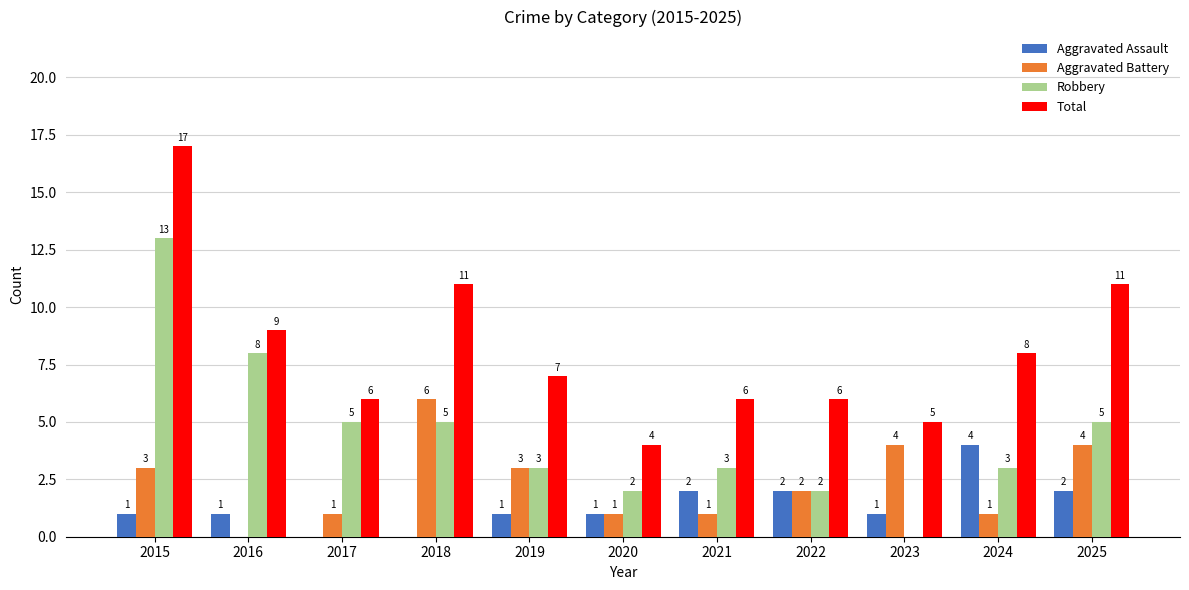

What is the maximum value for Total?

17